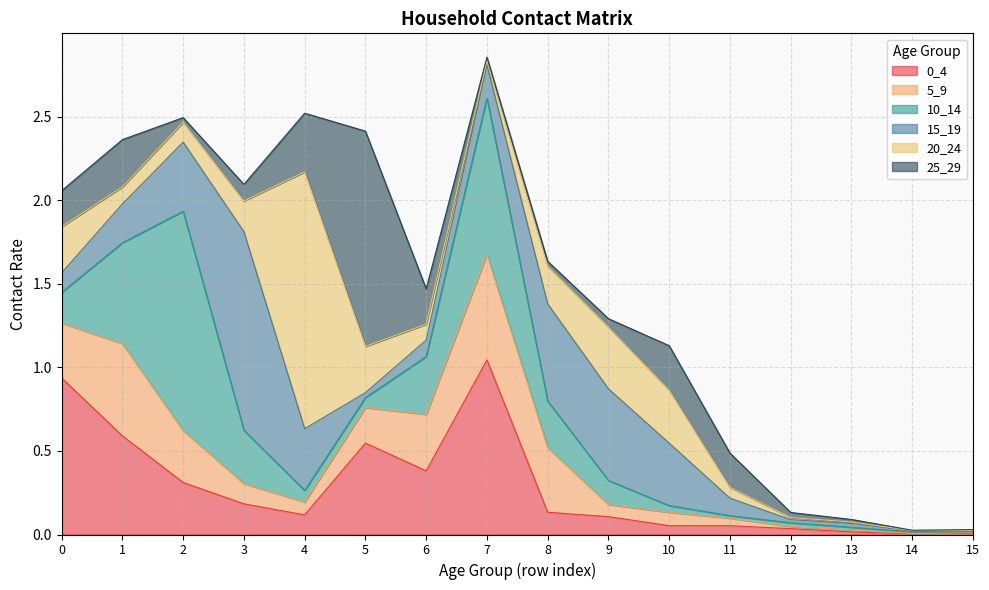

At how many categories does at least one series exceed 0?

16